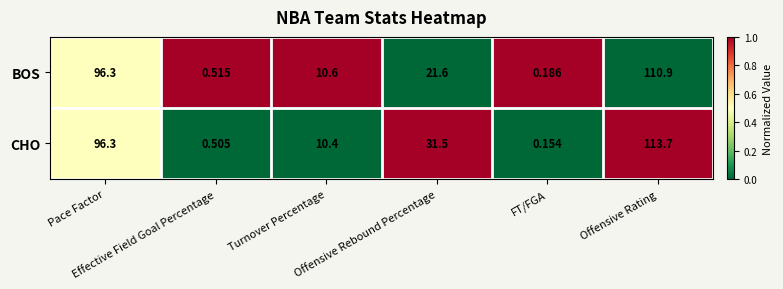

Rank the series by their average value, from lowest to highest.

BOS, CHO